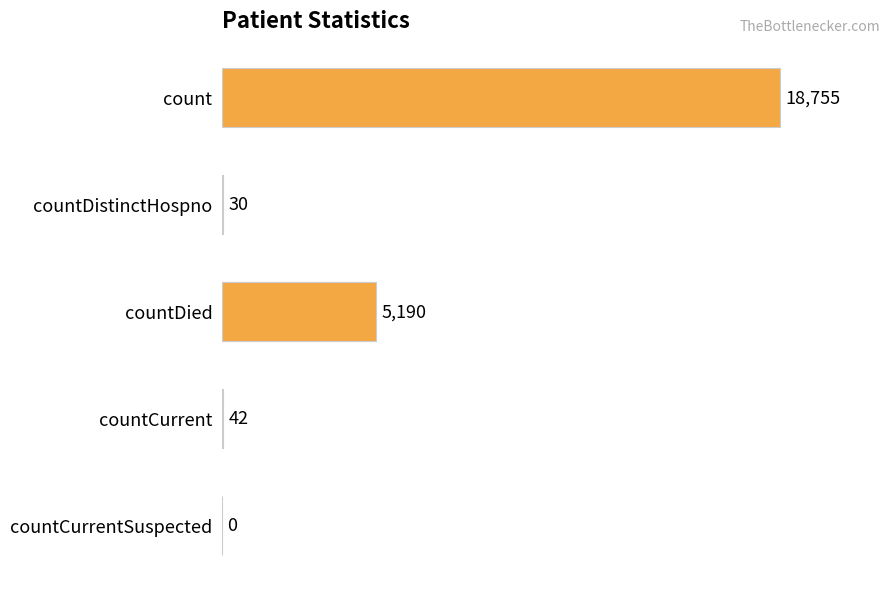

What is the maximum value shown in the chart?

18755